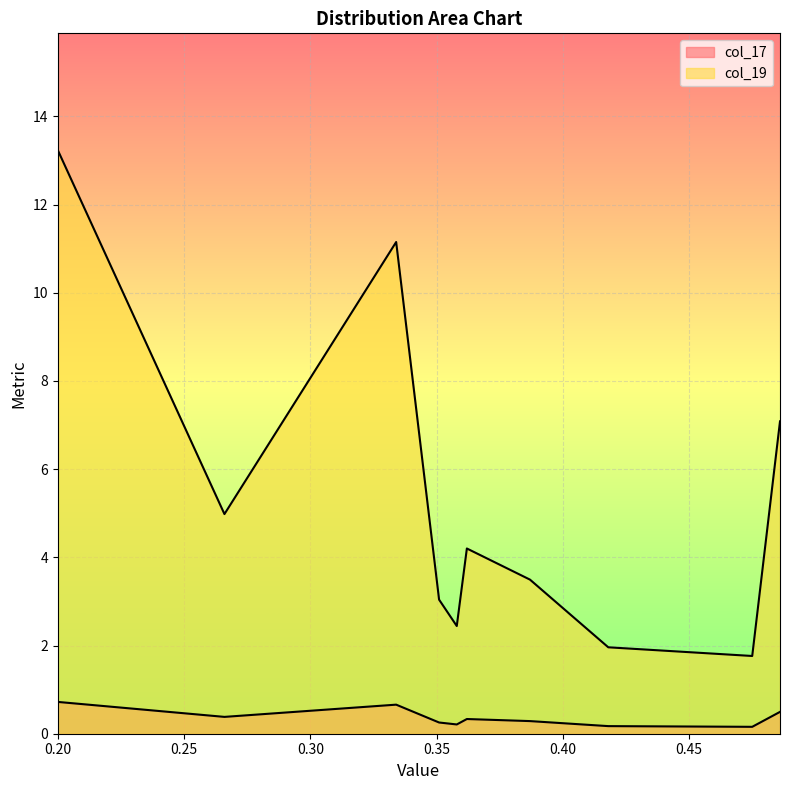

What is the average value of the col_19 series?

5.3